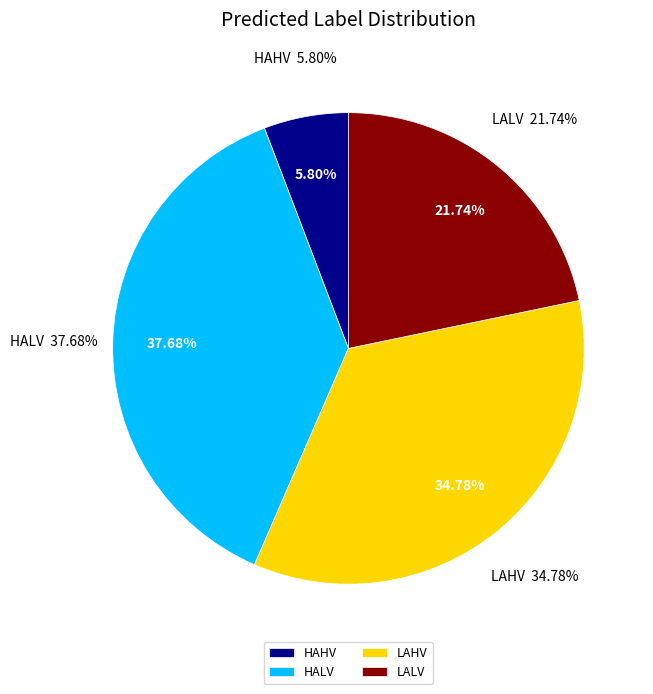

How many segments does this pie chart have?

4